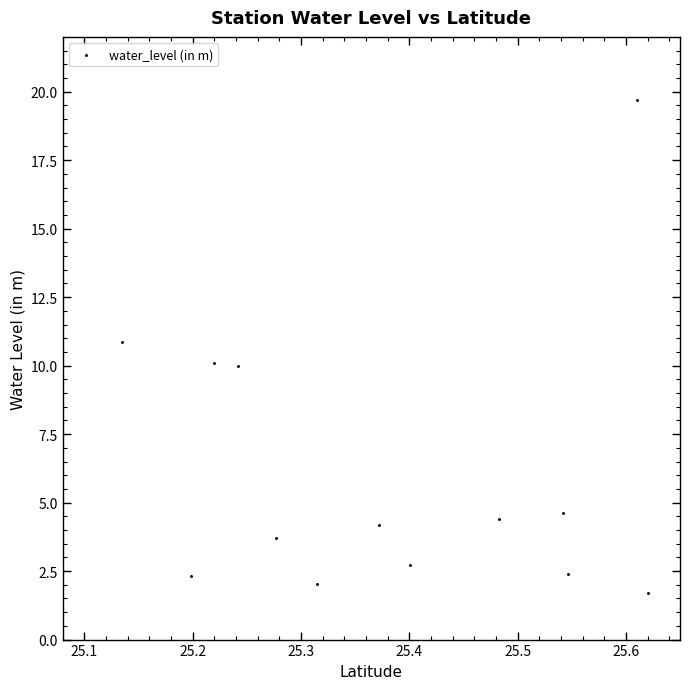

What is the range of X values (max minus min)?

0.5